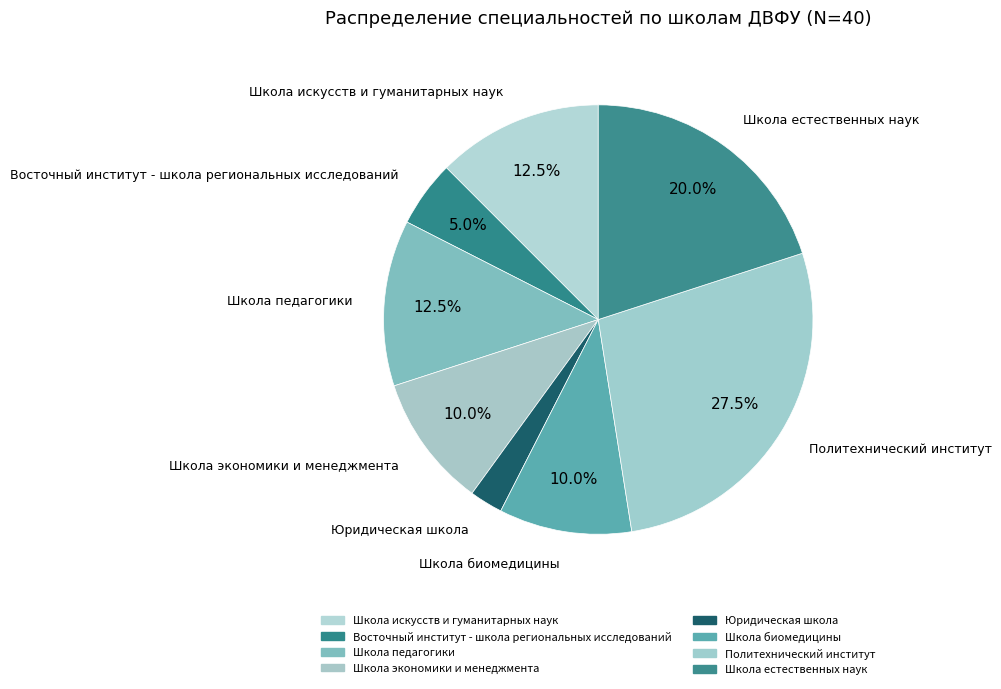

What is the change in value from Восточный институт - школа региональных исследований to Школа экономики и менеджмента?

+2